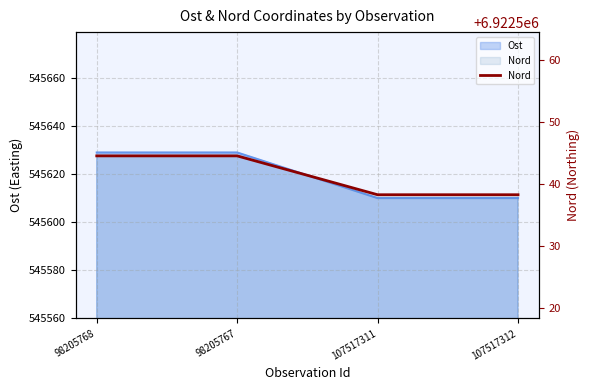

What value does the Ost series have at 107517311?

545610.0